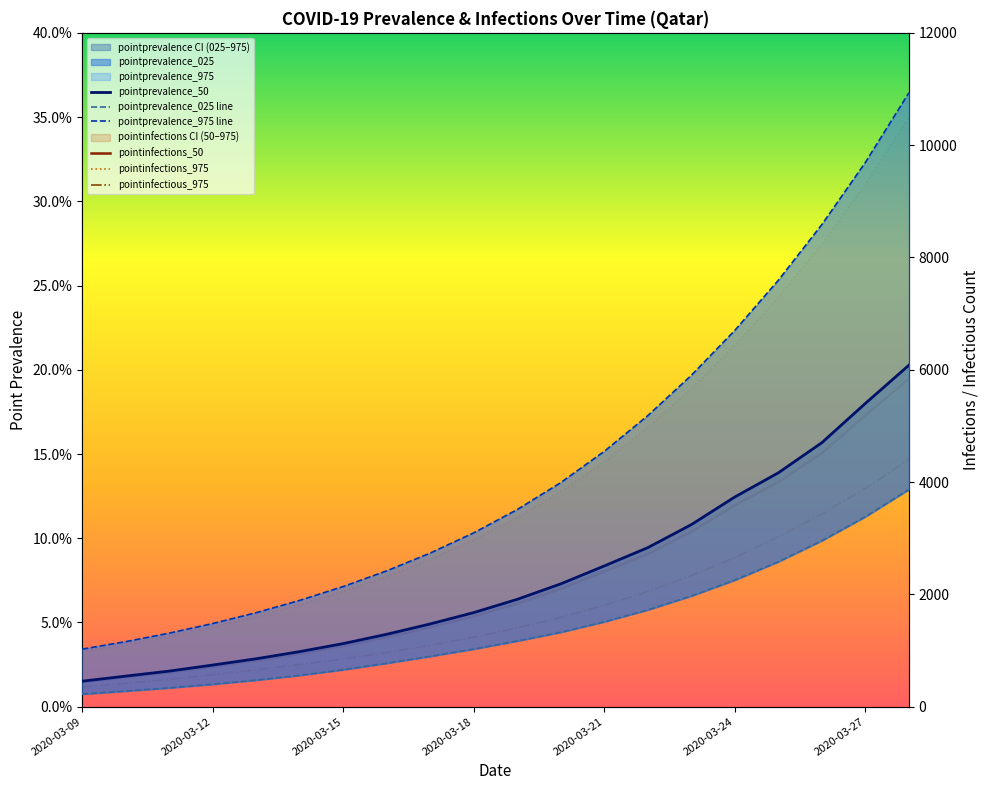

True or false: pointprevalence_025 line has a value of 0.0 at 2020-03-12.

False